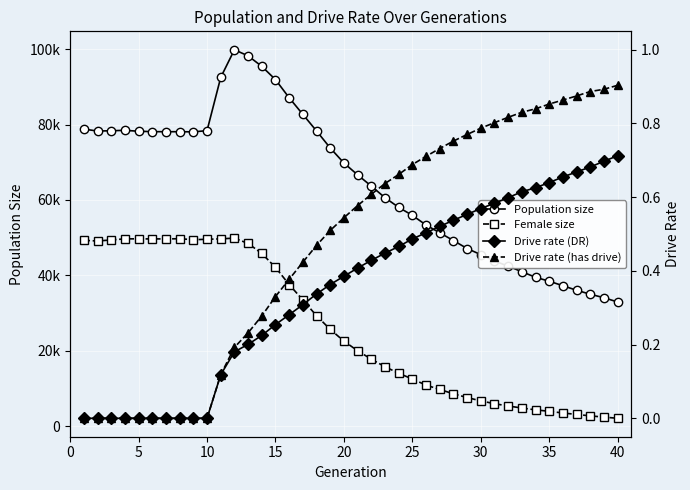

Is this an area chart (filled region under the line)?

No